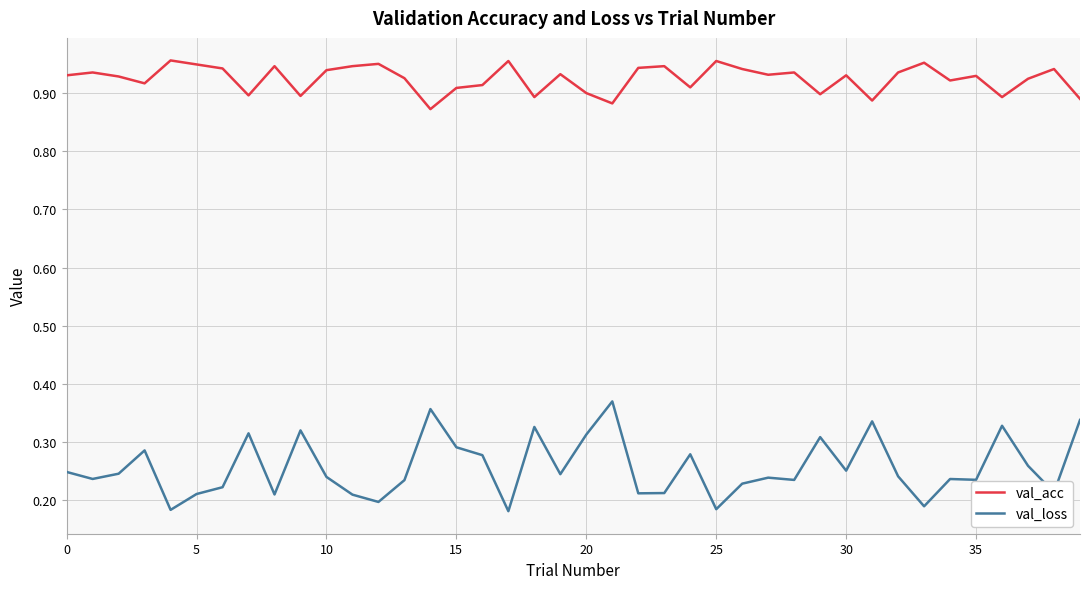

In val_acc, how many points are higher than both neighbors (excluding endpoints)?

13